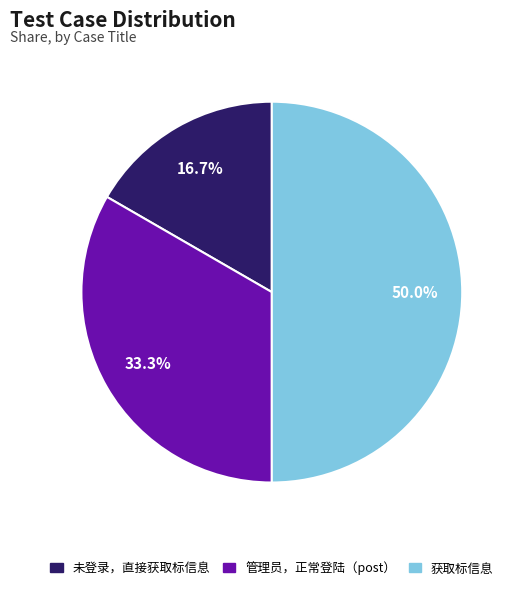

What percentage is the 管理员，正常登陆（post） slice, to the nearest percent?

33%